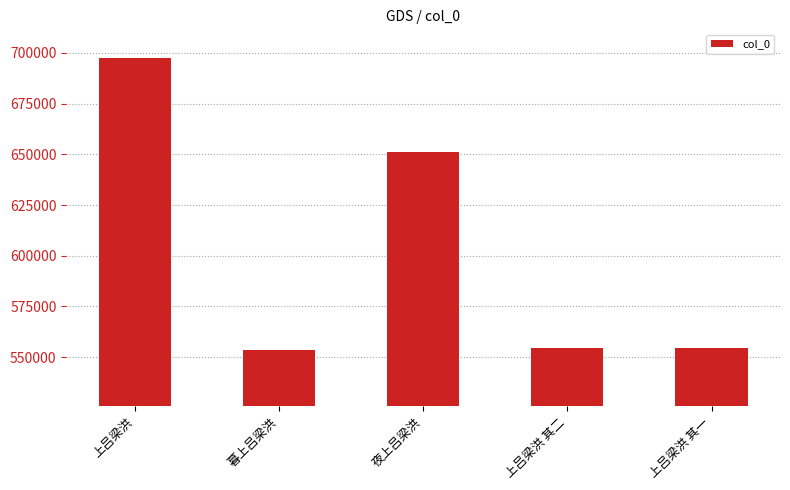

What is the label of the 4th bar from the right?

暮上吕梁洪